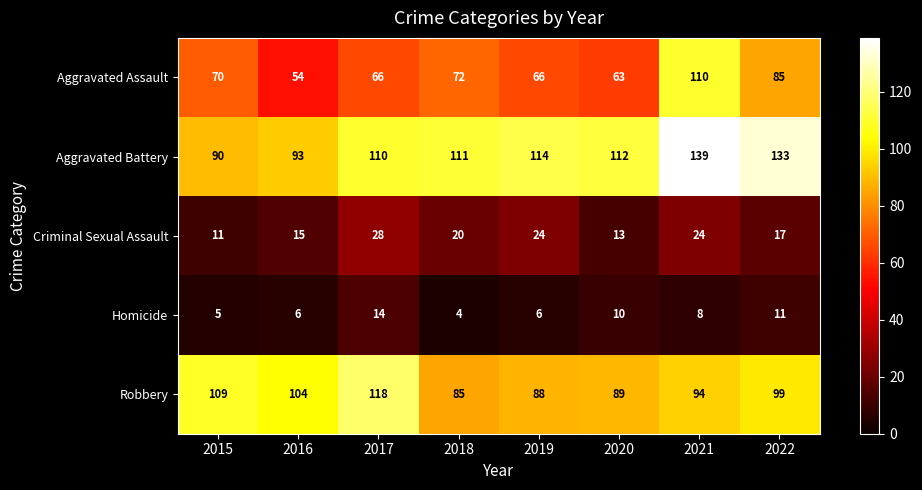

Count the number of data series in this chart.

5